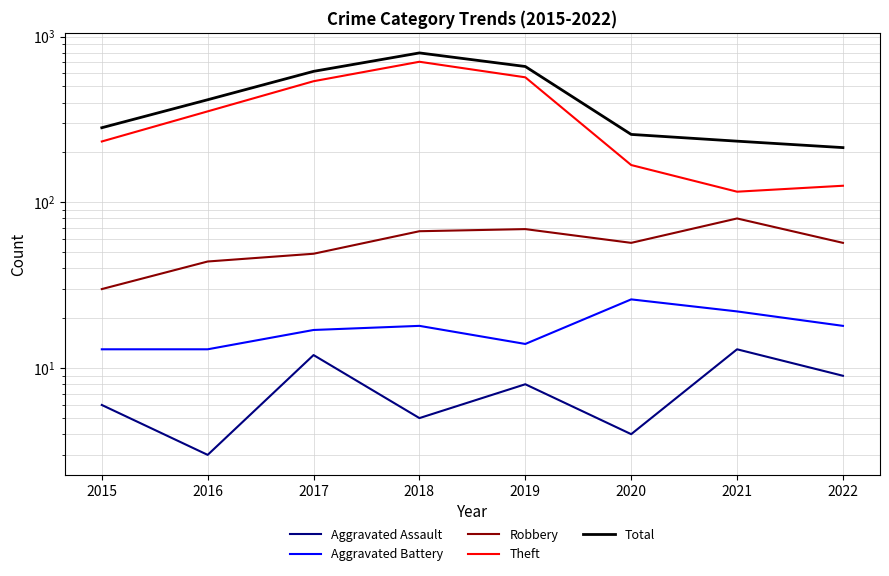

Rank the series by their maximum value, from lowest to highest.

Aggravated Assault, Aggravated Battery, Robbery, Theft, Total